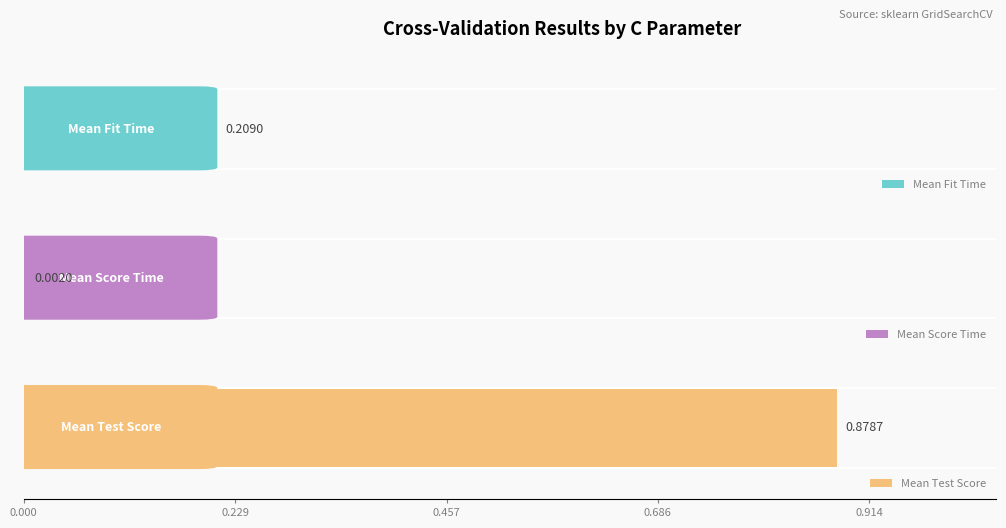

The mean_score_time series shows 0.0 at C=1. True or false?

True